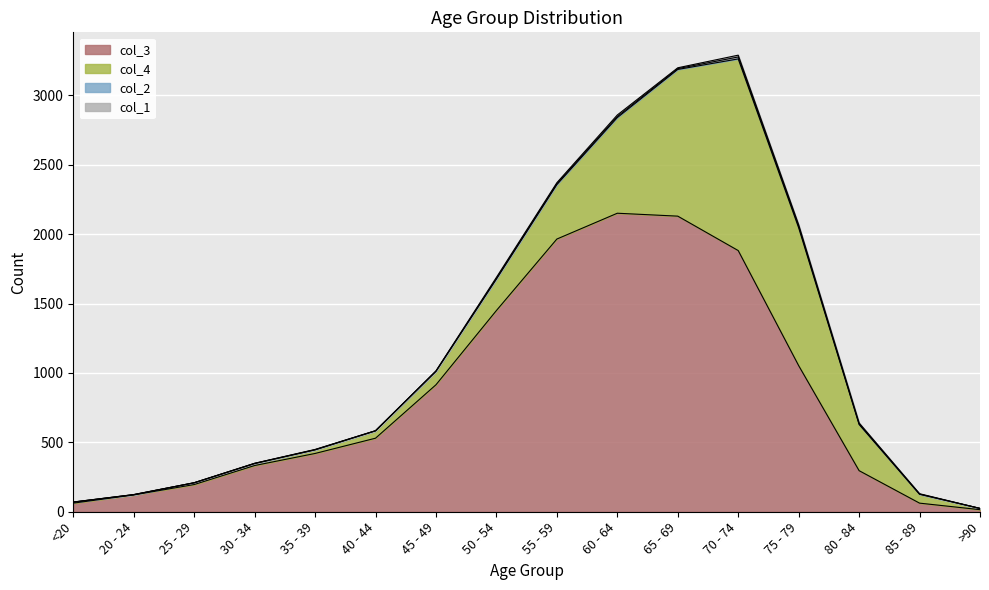

Which series has the widest spread of values?

col_3